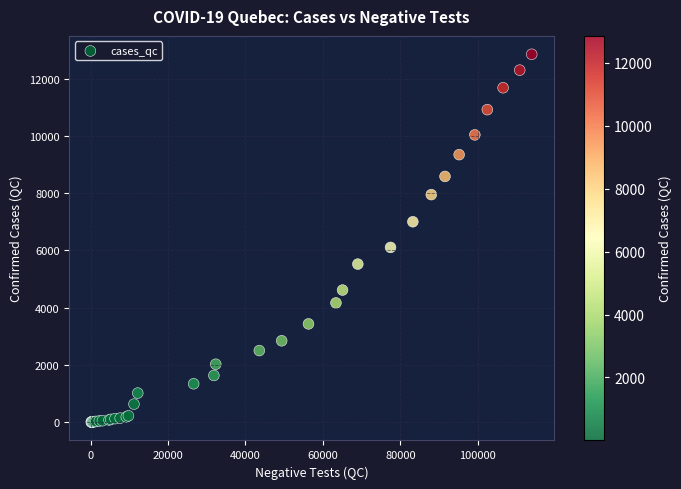

What Y value in the scatter plot is closest to 6423?

6101